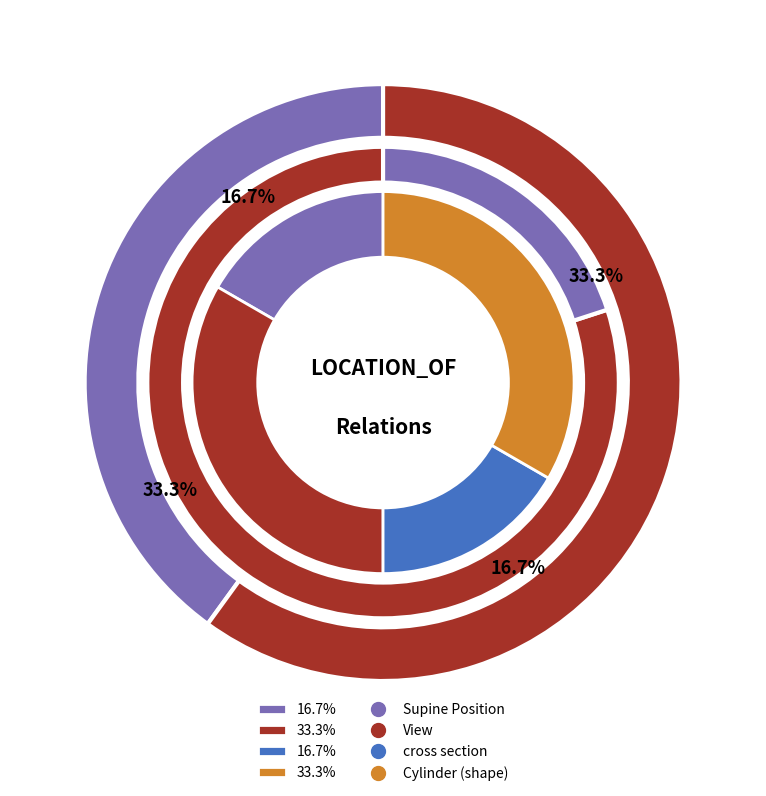

Is there a majority slice in this chart?

No